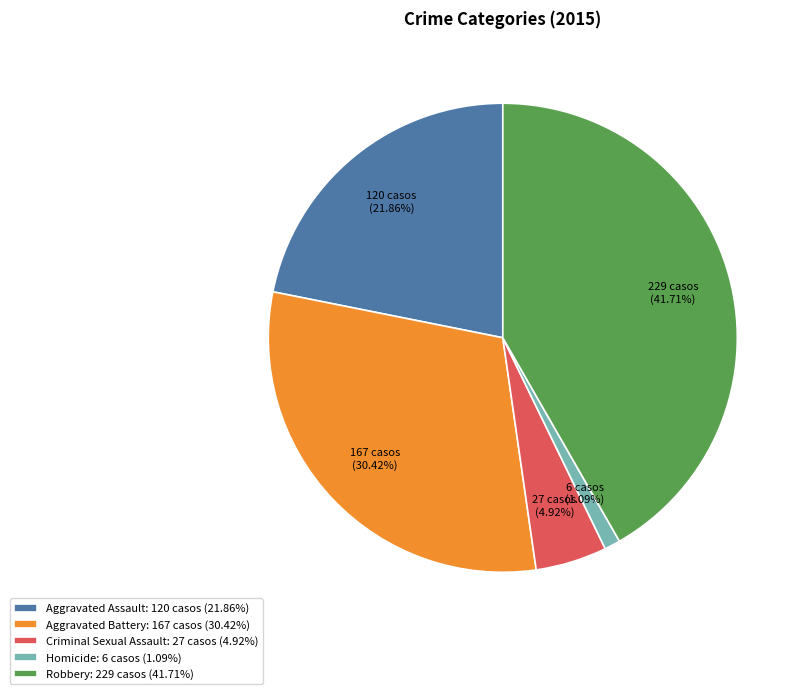

To the nearest percent, what portion does Aggravated Battery represent?

30%